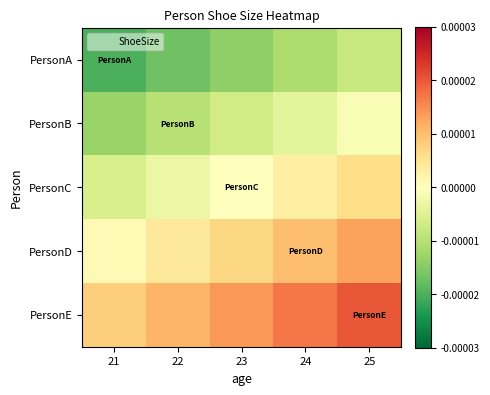

Which label corresponds to the smallest value in the chart?

21